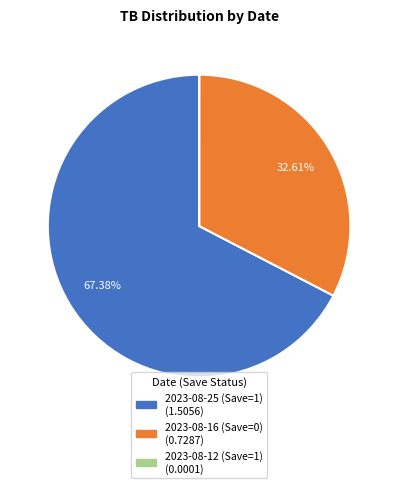

Which category has the biggest portion of the pie?

2023-08-25 (Save=1)